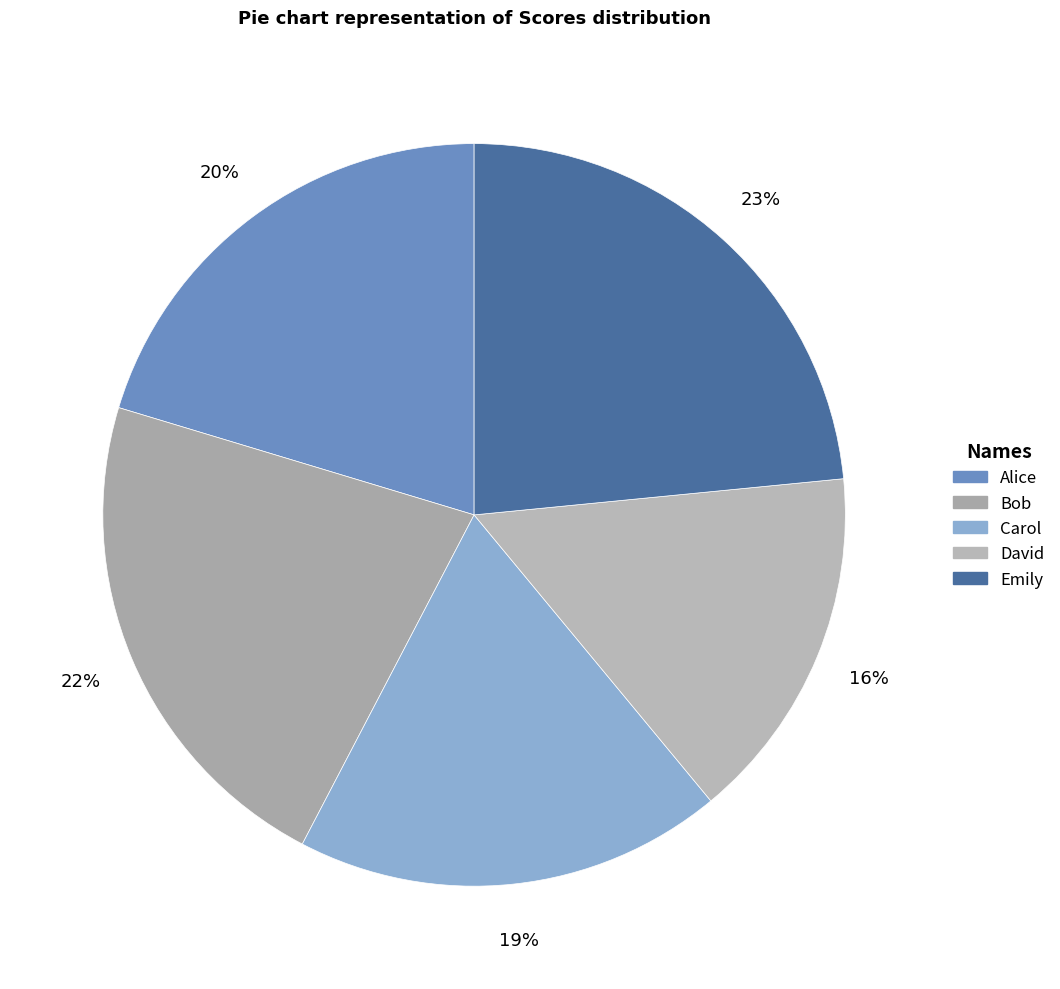

Combined, do David and Carol account for over 50%?

No